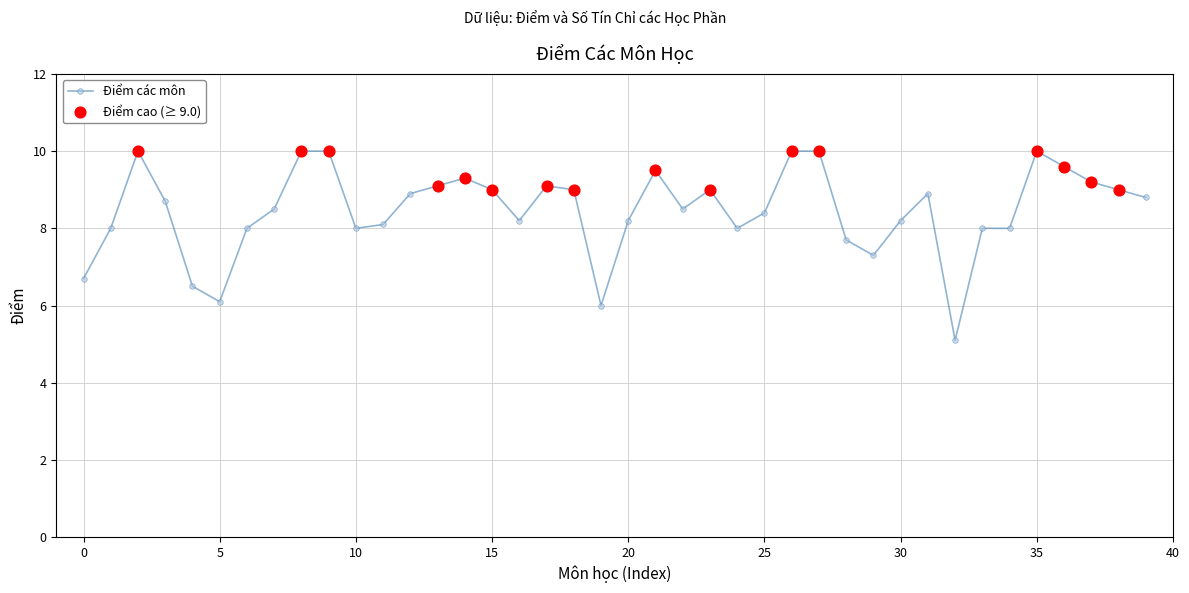

True or false: there are more than 2 points higher than both neighbors.

True